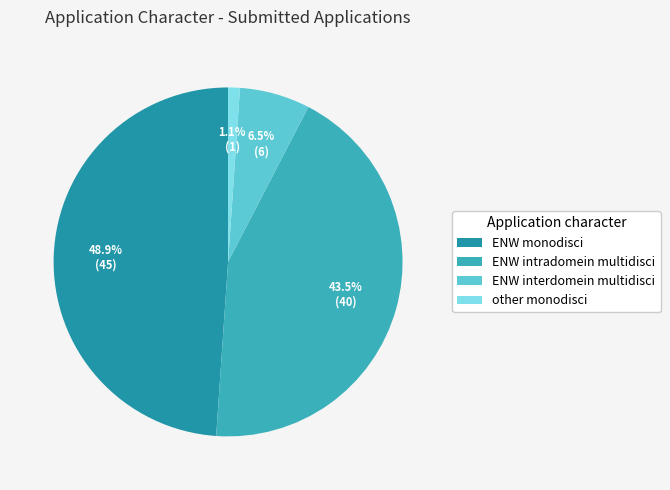

What is the smallest slice in the pie chart?

other monodisci